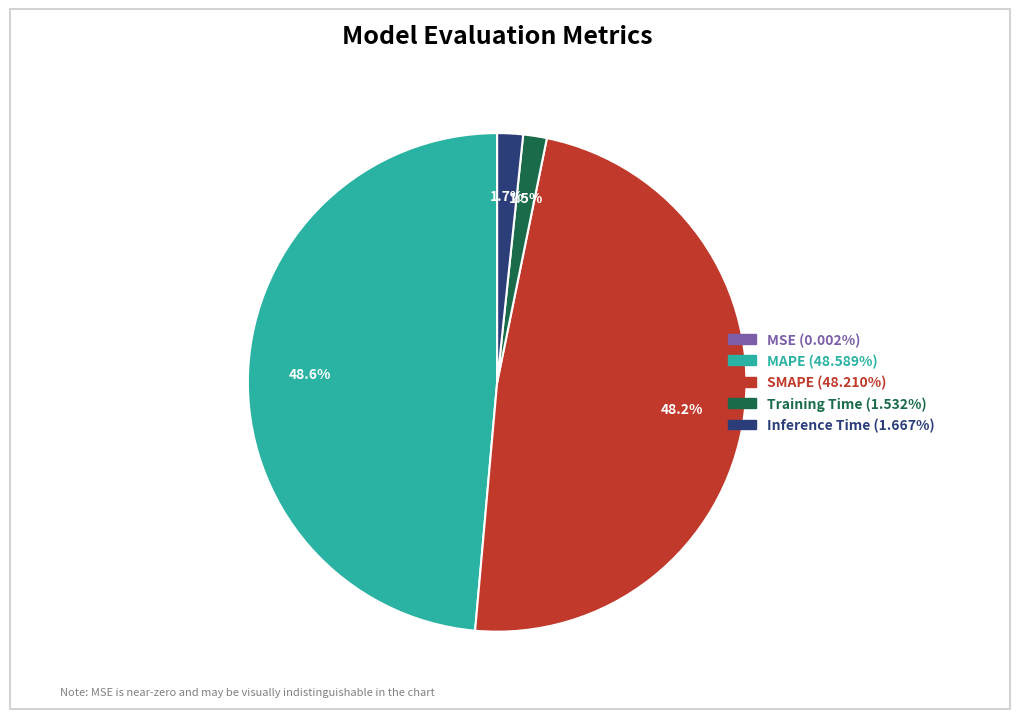

Which has a higher value, Inference Time or MAPE?

MAPE